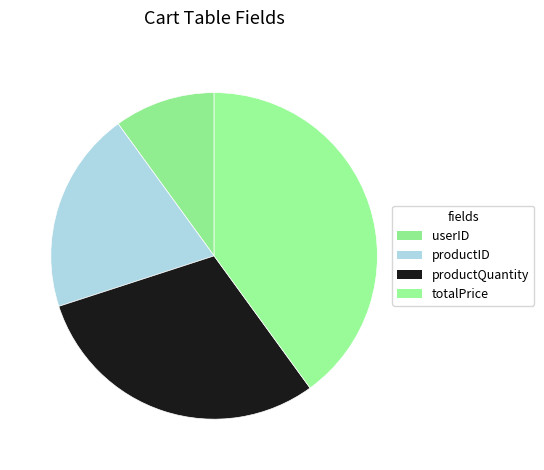

To the nearest percent, what is the difference between the largest and smallest slice percentages?

30%